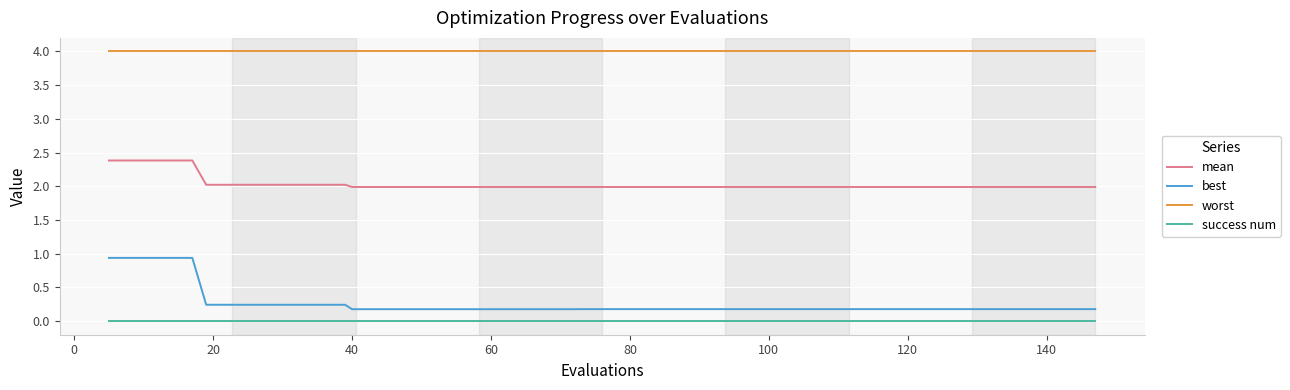

At how many categories does at least one series exceed 2?

40